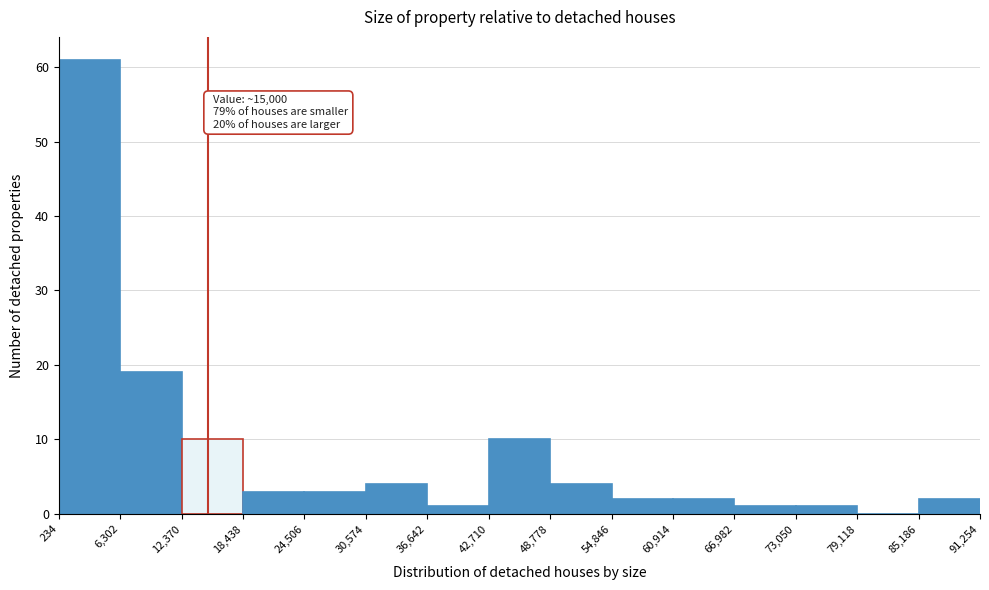

Over which range of the x-axis is the bar tallest?

234 to 6,302